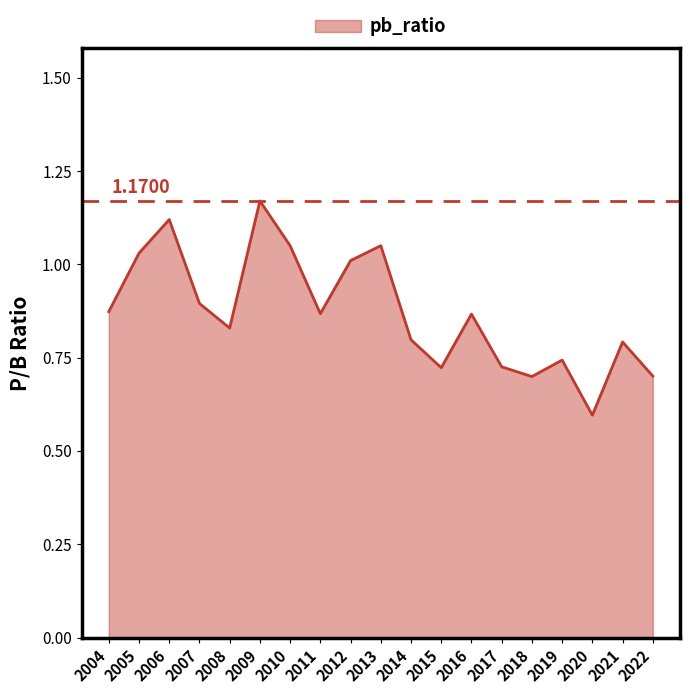

At which category does the chart reach its minimum across all series?

2020